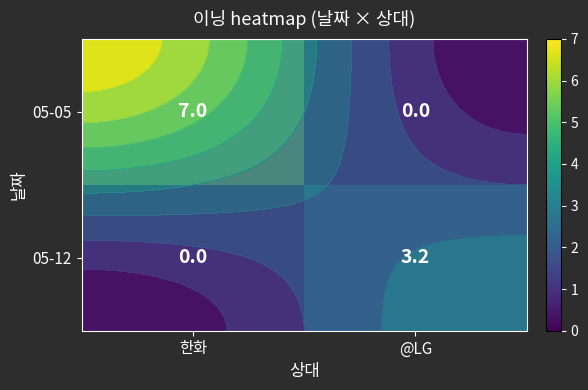

The value of 05-12 at 한화 is -1.5. True or false?

False